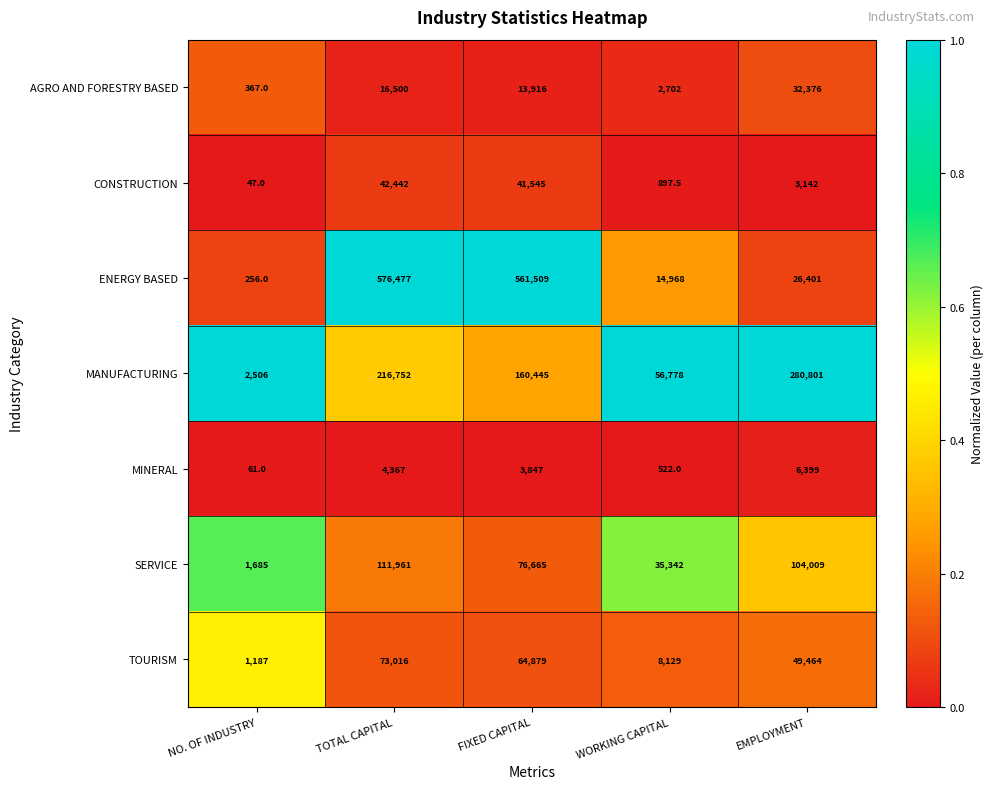

Which series has the largest total across all categories?

ENERGY BASED